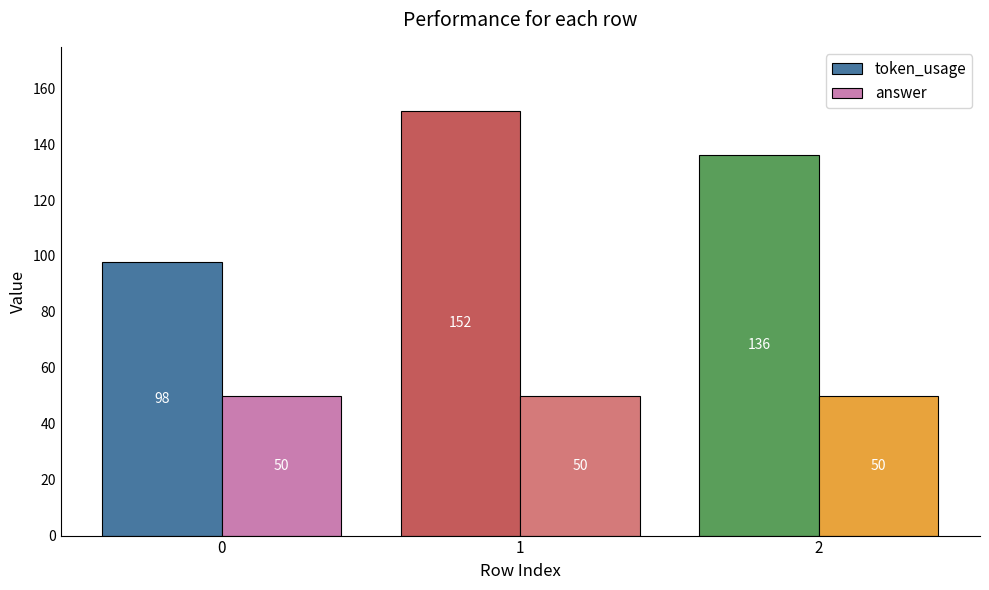

True or false: answer has a value of 50 at 2.

True